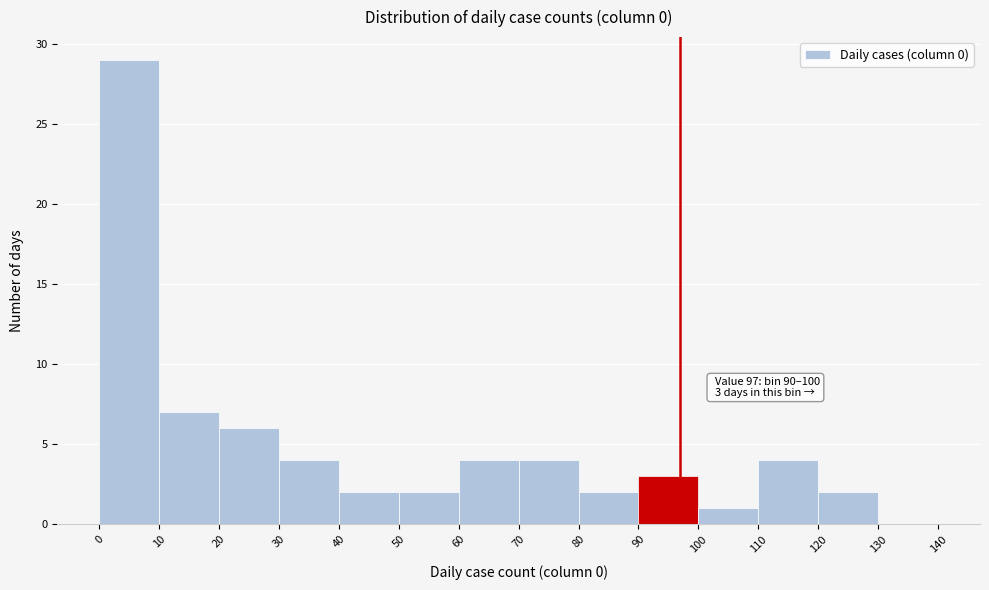

Over which range of the x-axis is the bar tallest?

0 to 10